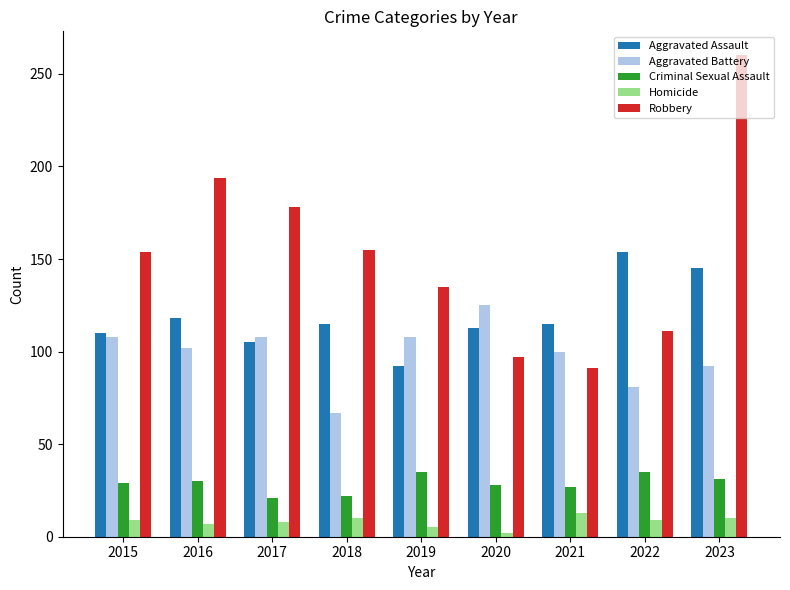

True or false: Robbery has a value of 73 at 2022.

False